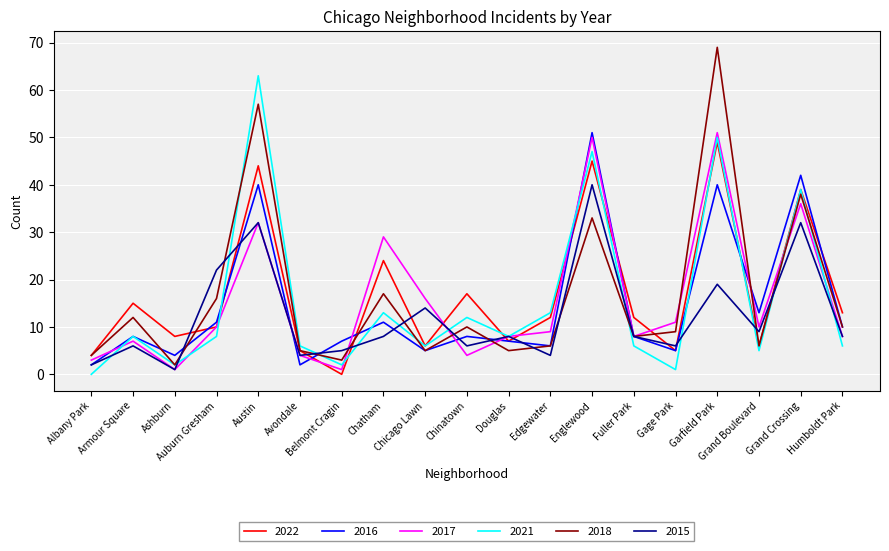

Which series changed the most between Armour Square and Chatham?

2017